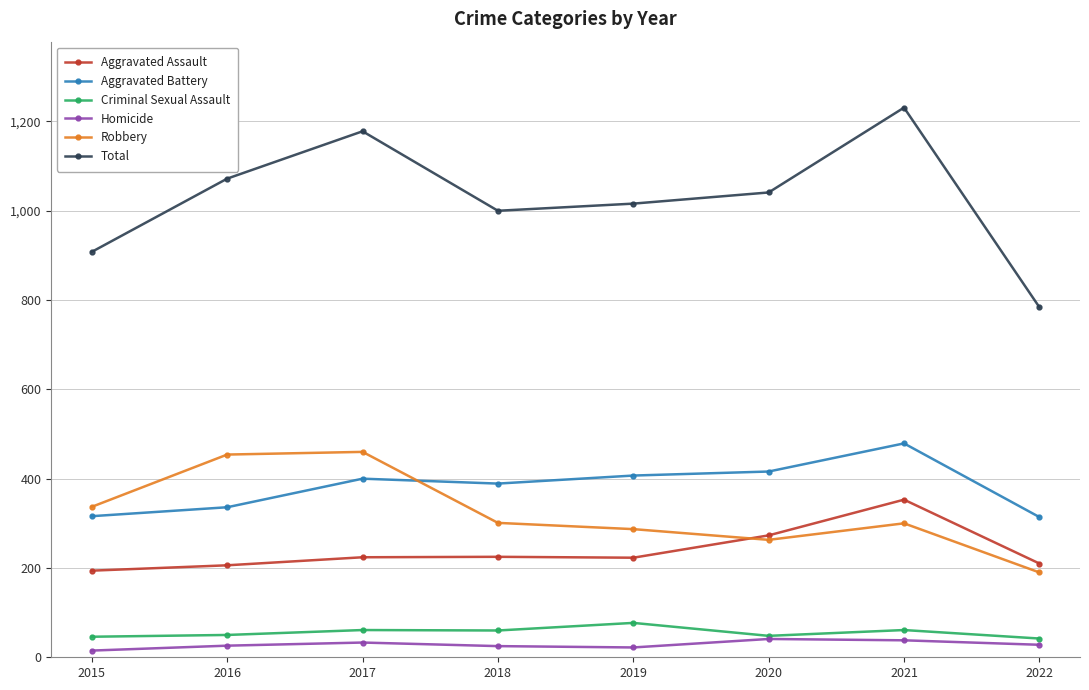

True or false: Robbery and Criminal Sexual Assault intersect in this chart.

False